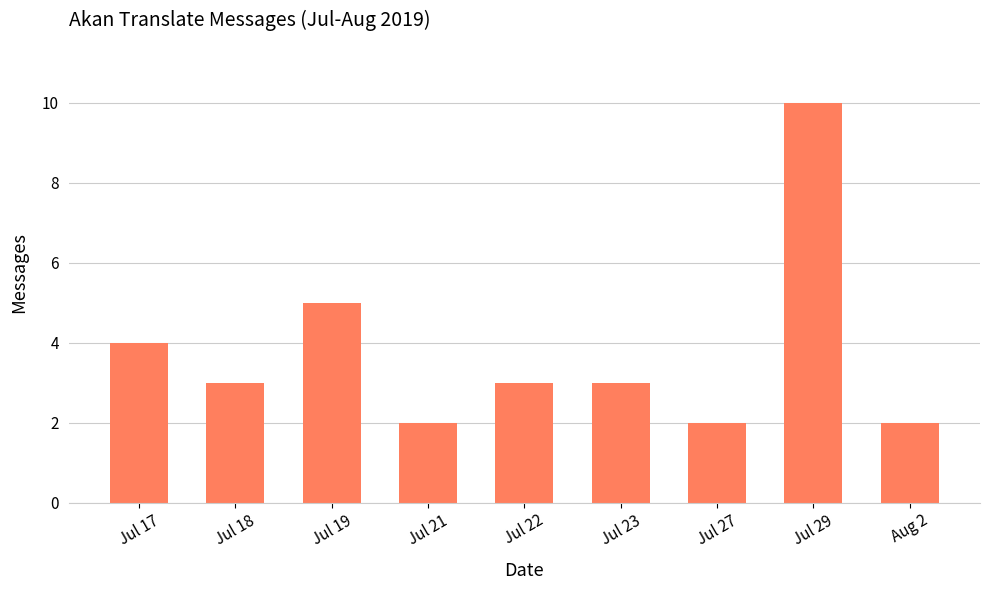

What is the change in value from Jul 22 to Jul 29?

+7